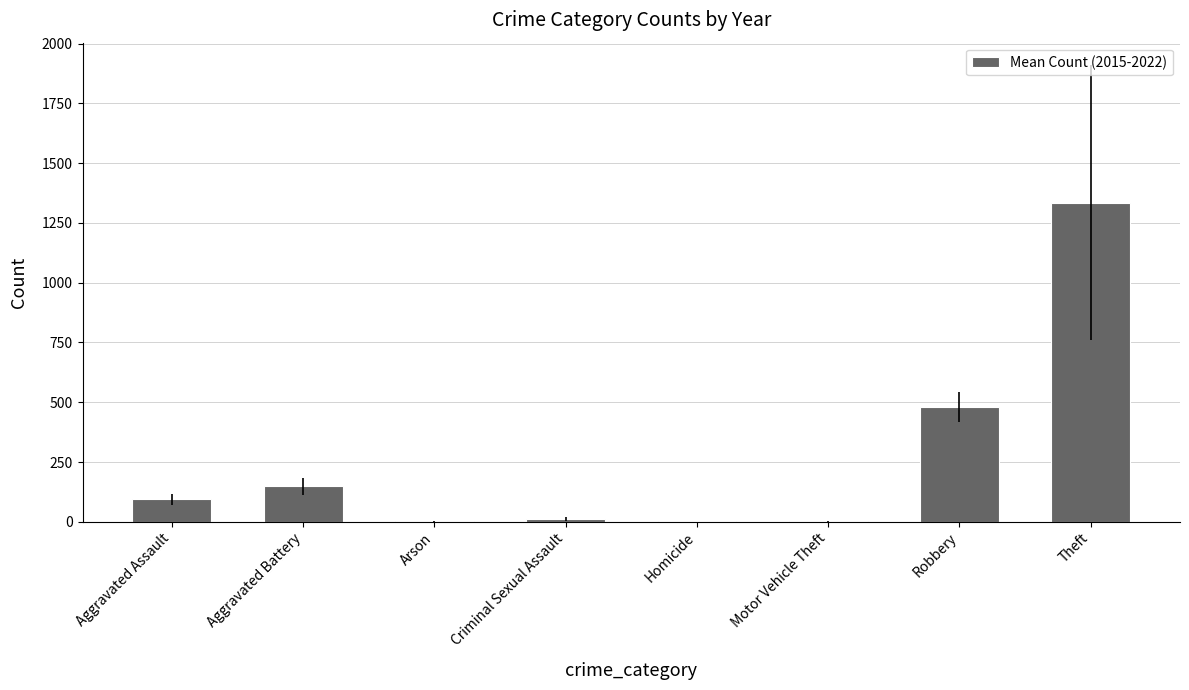

At which label is the value closest to 668?

Robbery